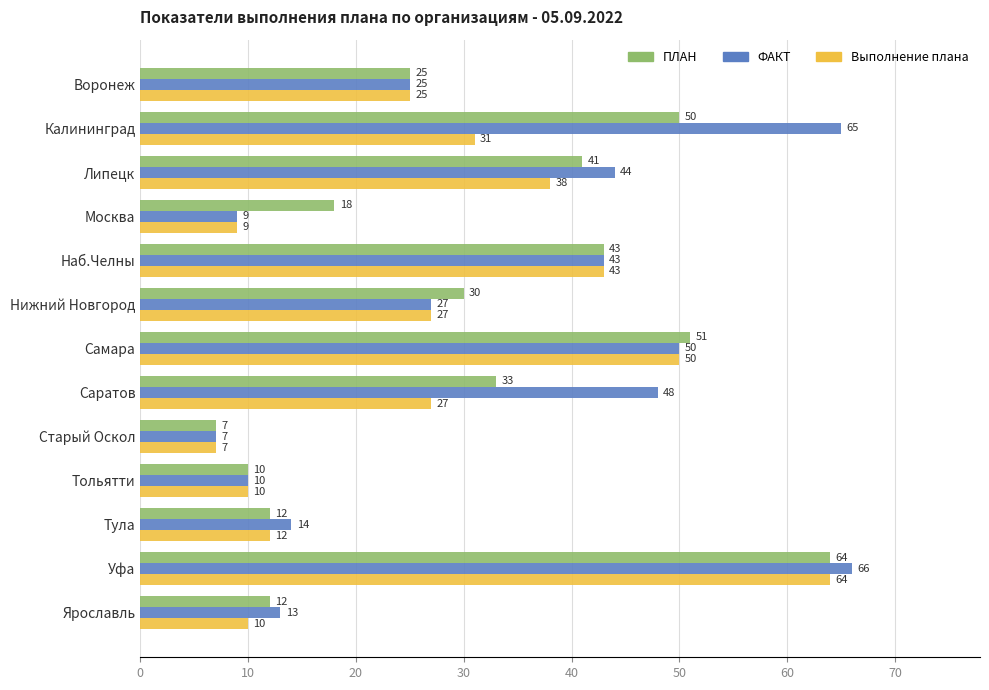

Which series changed the most between Калининград and Москва?

ФАКТ